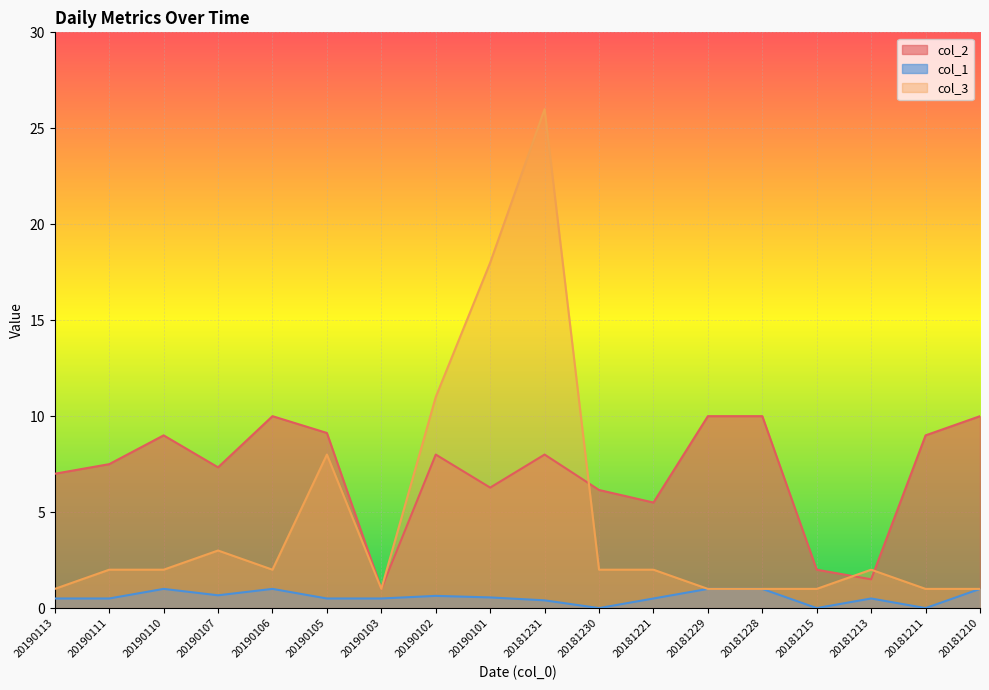

What is the total value across all series at 20181221?

8.0